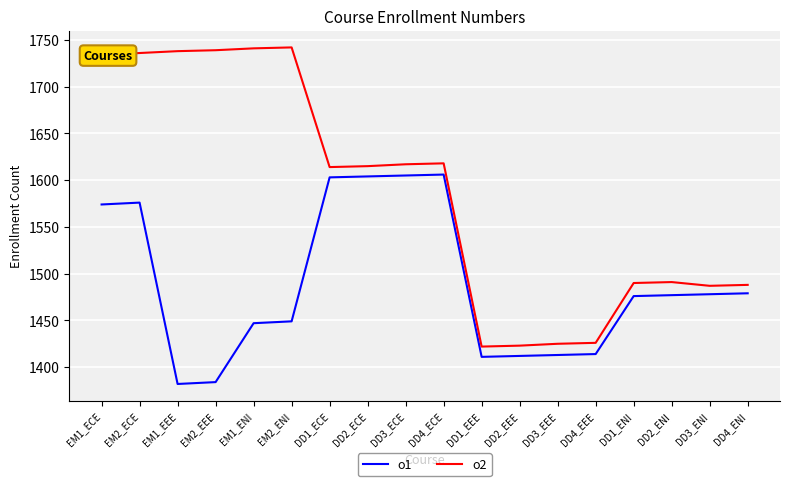

The o1 series shows 1413 at DD3_EEE. True or false?

True